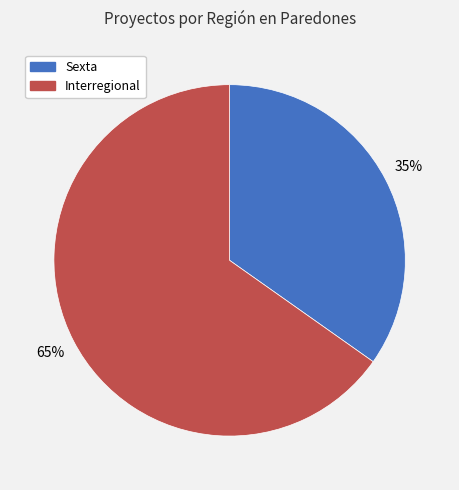

The Interregional slice represents 72% of the pie. True or false?

False